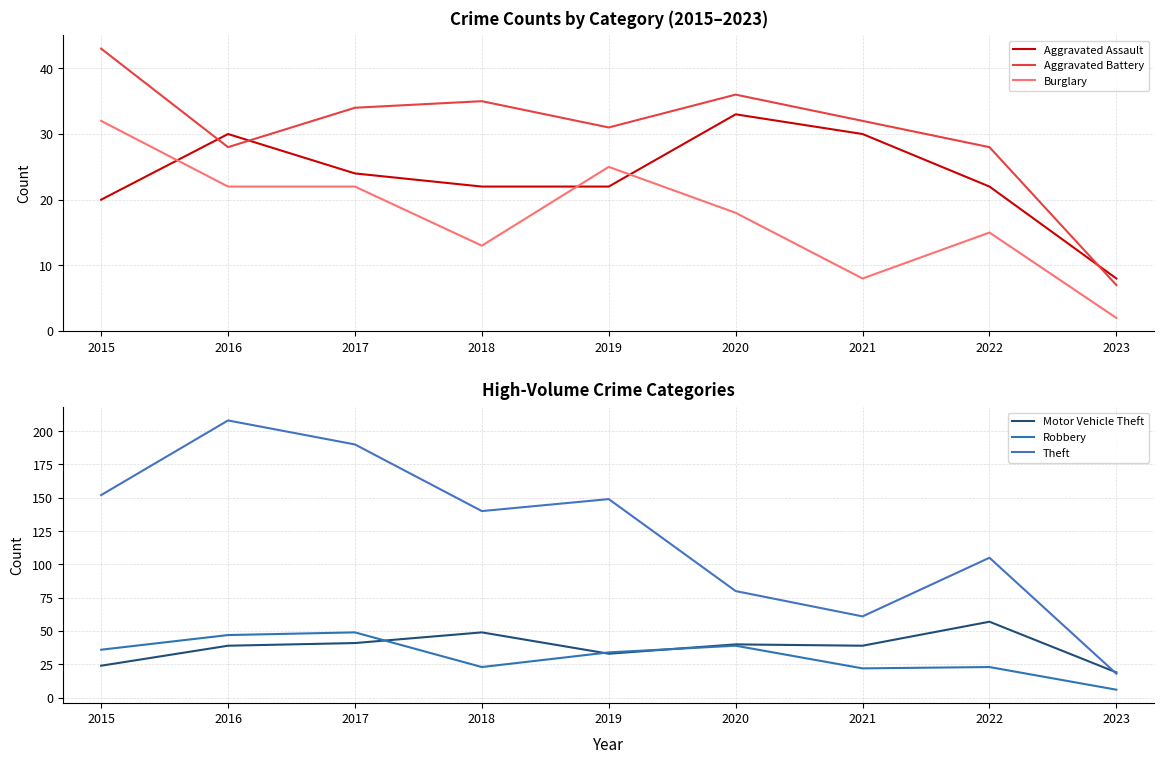

What are all the series names shown in the legend?

Aggravated Assault, Aggravated Battery, Burglary, Motor Vehicle Theft, Robbery, Theft